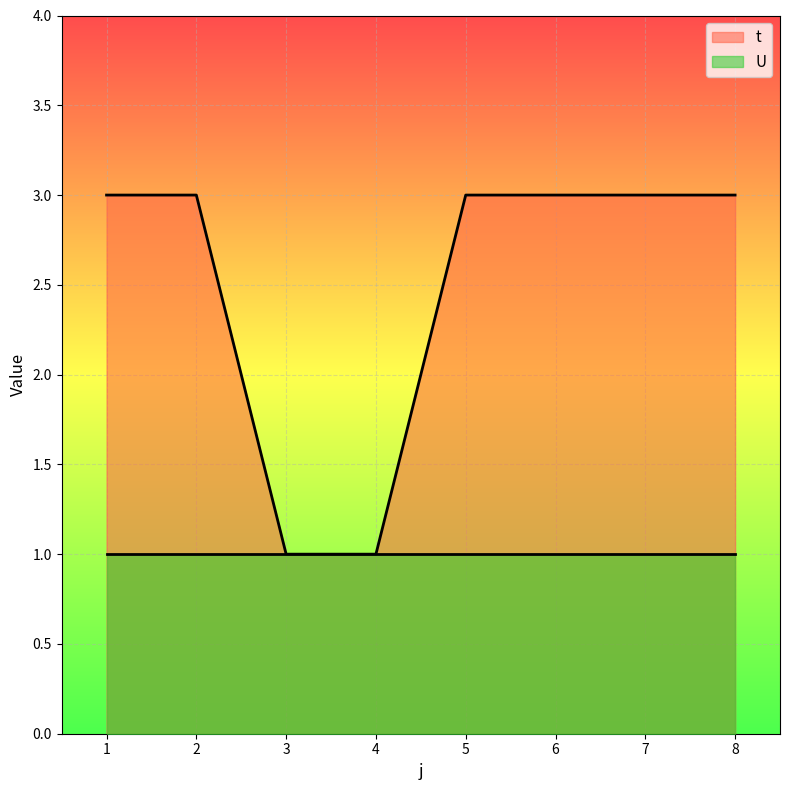

Is it true that the value at 7 is 5?

False